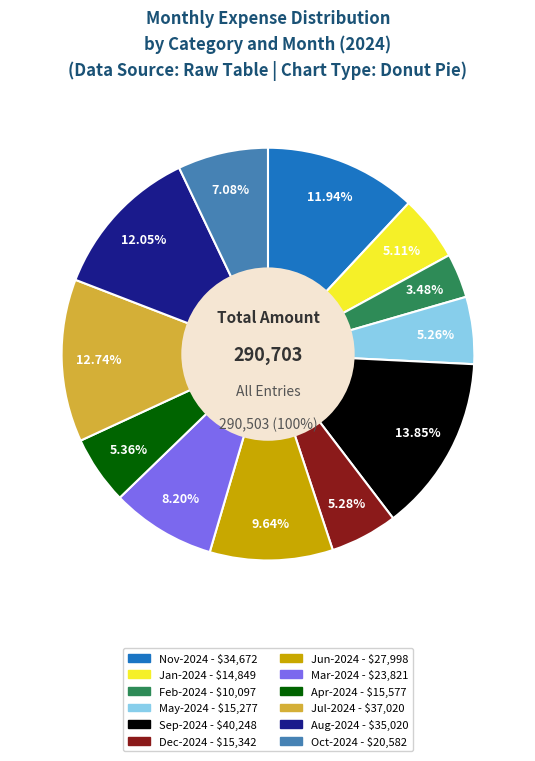

Is there a majority slice in this chart?

No